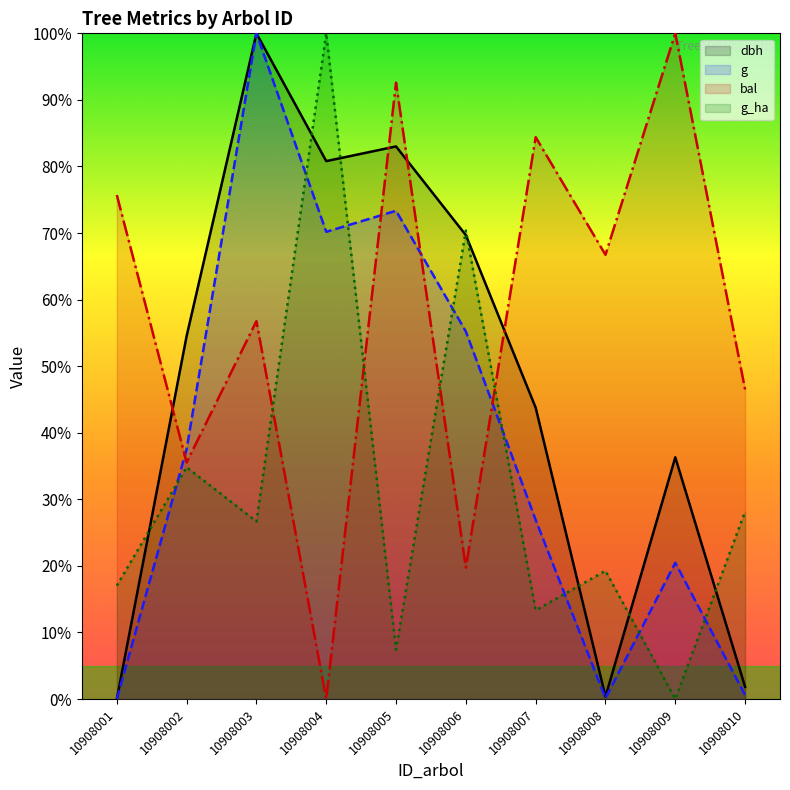

Rank the series by their average value, from highest to lowest.

bal, dbh, g, g_ha